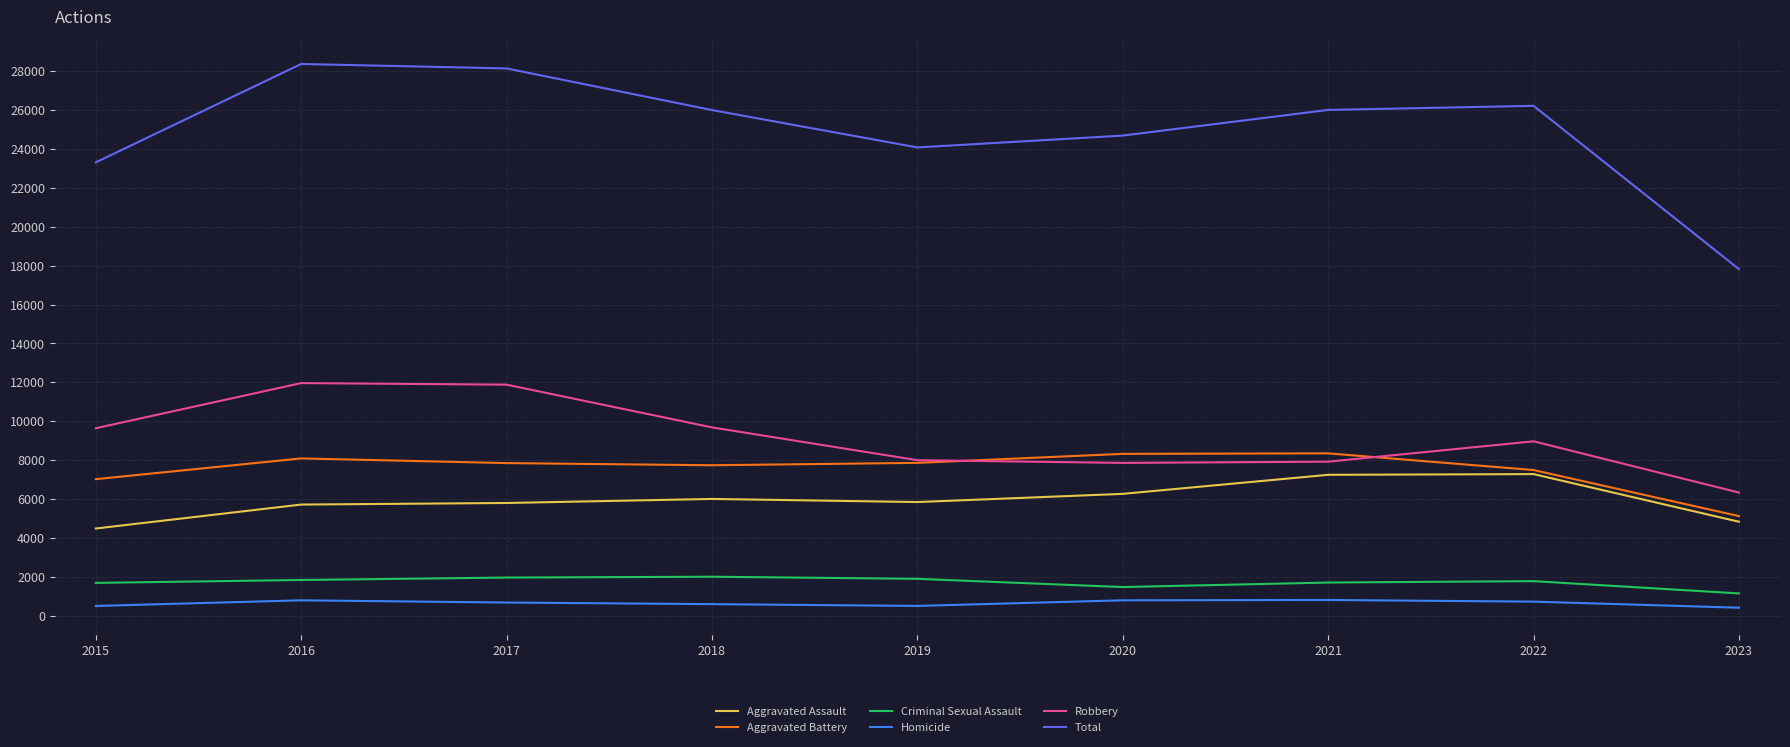

What is the difference between the Criminal Sexual Assault values at 2023 and 2021?

560